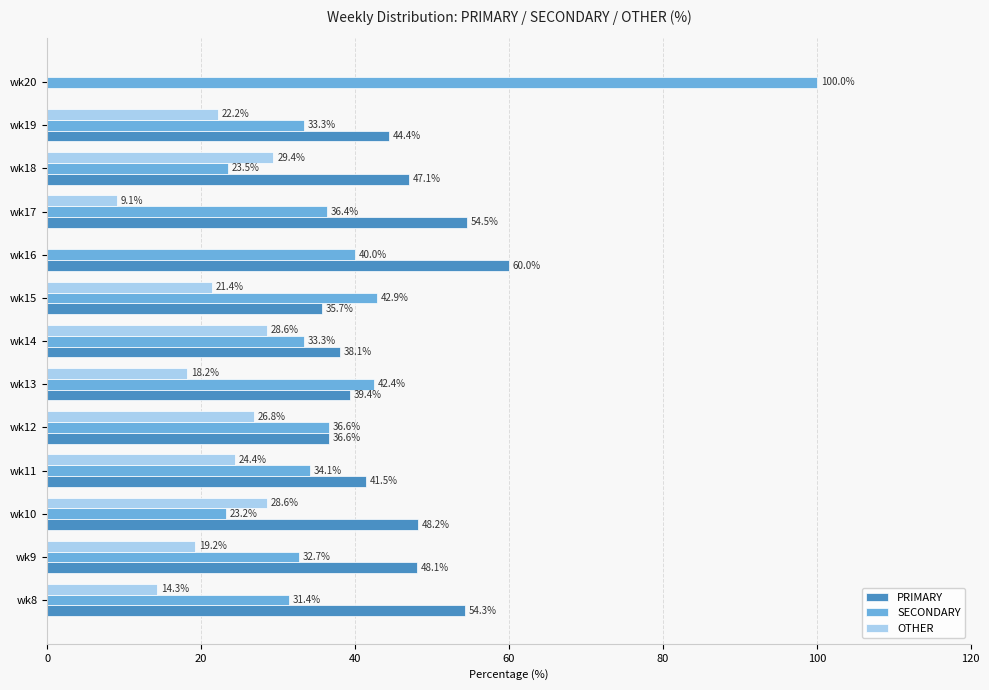

At which label does PRIMARY reach its peak?

wk16